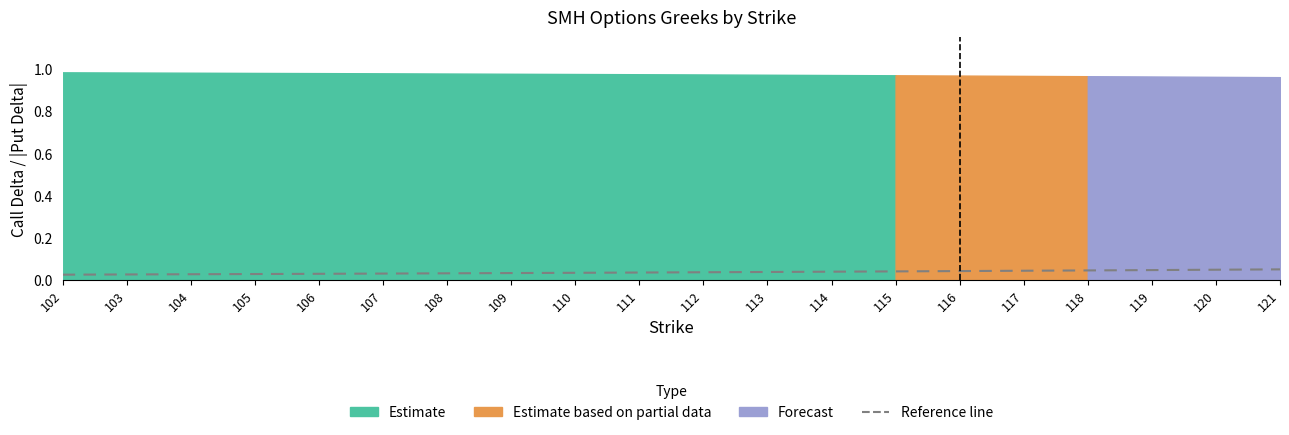

Does the chart display data point markers on the line(s)?

No